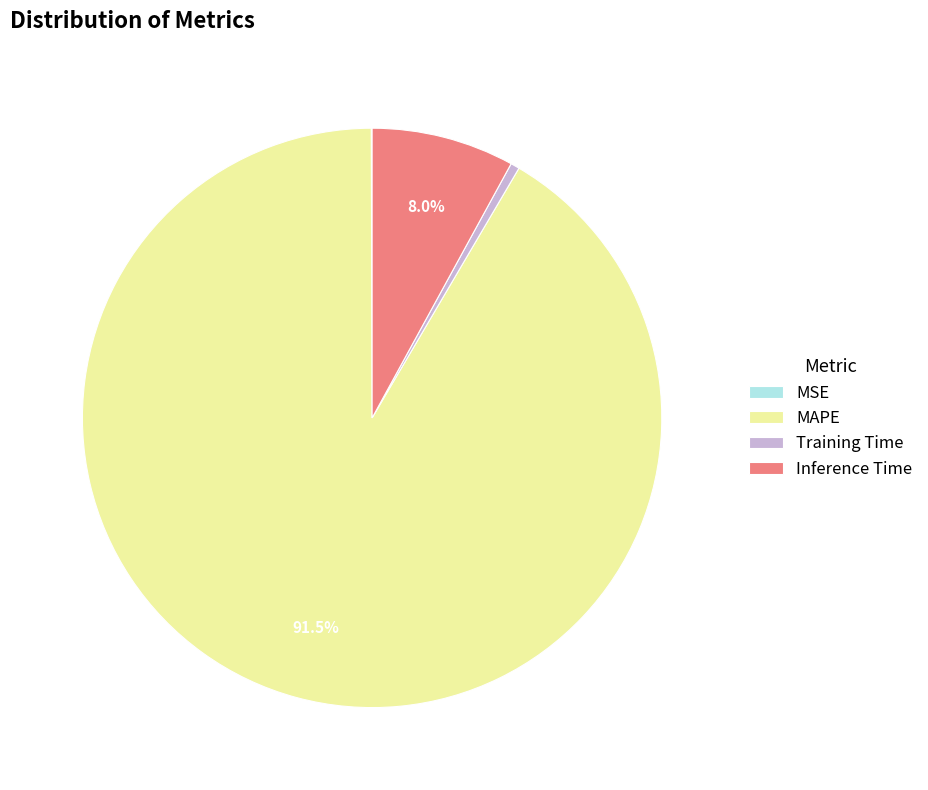

What percentage is the Inference Time slice, to the nearest percent?

8%